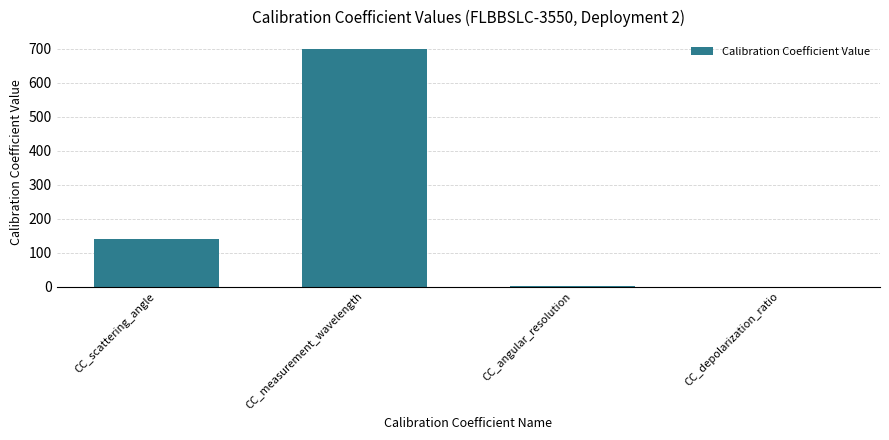

What is the sum of all values?

841.2